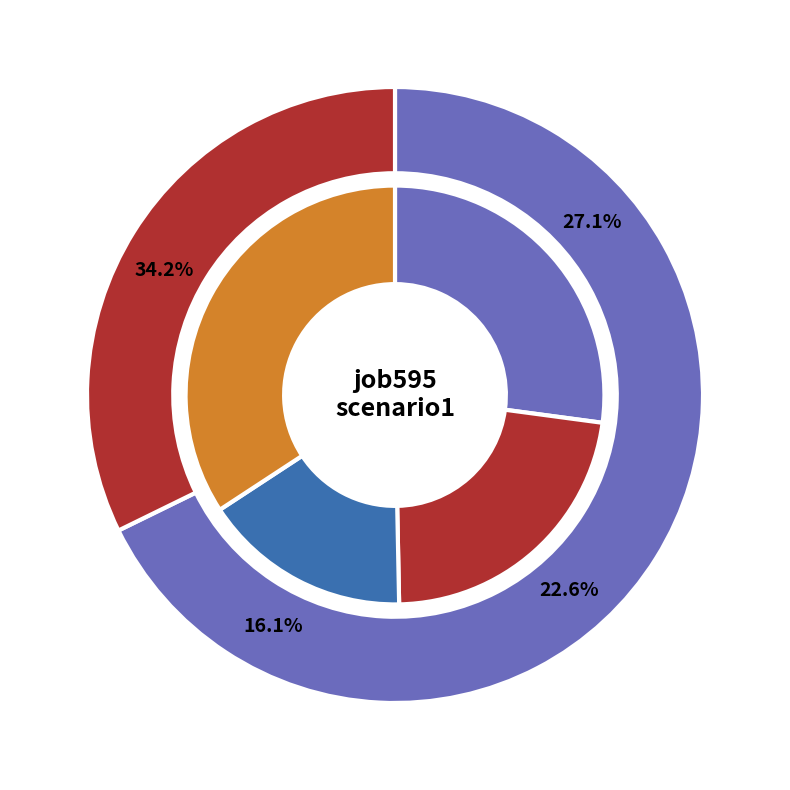

The B54 slice represents 43% of the pie. True or false?

False